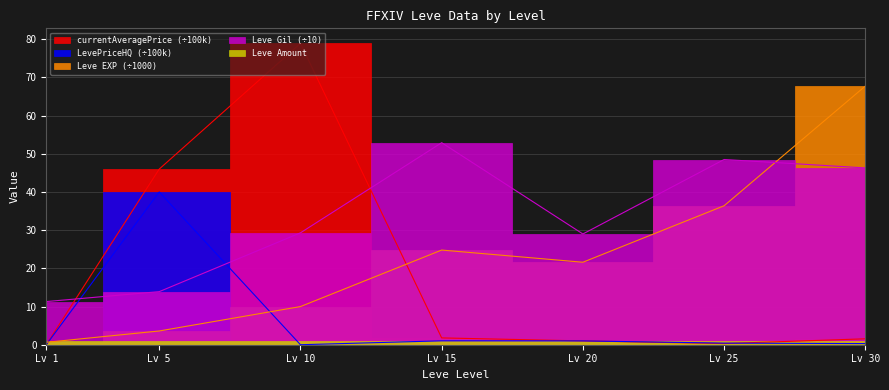

At which category does Leve Gil reach its first local valley?

Lv 20